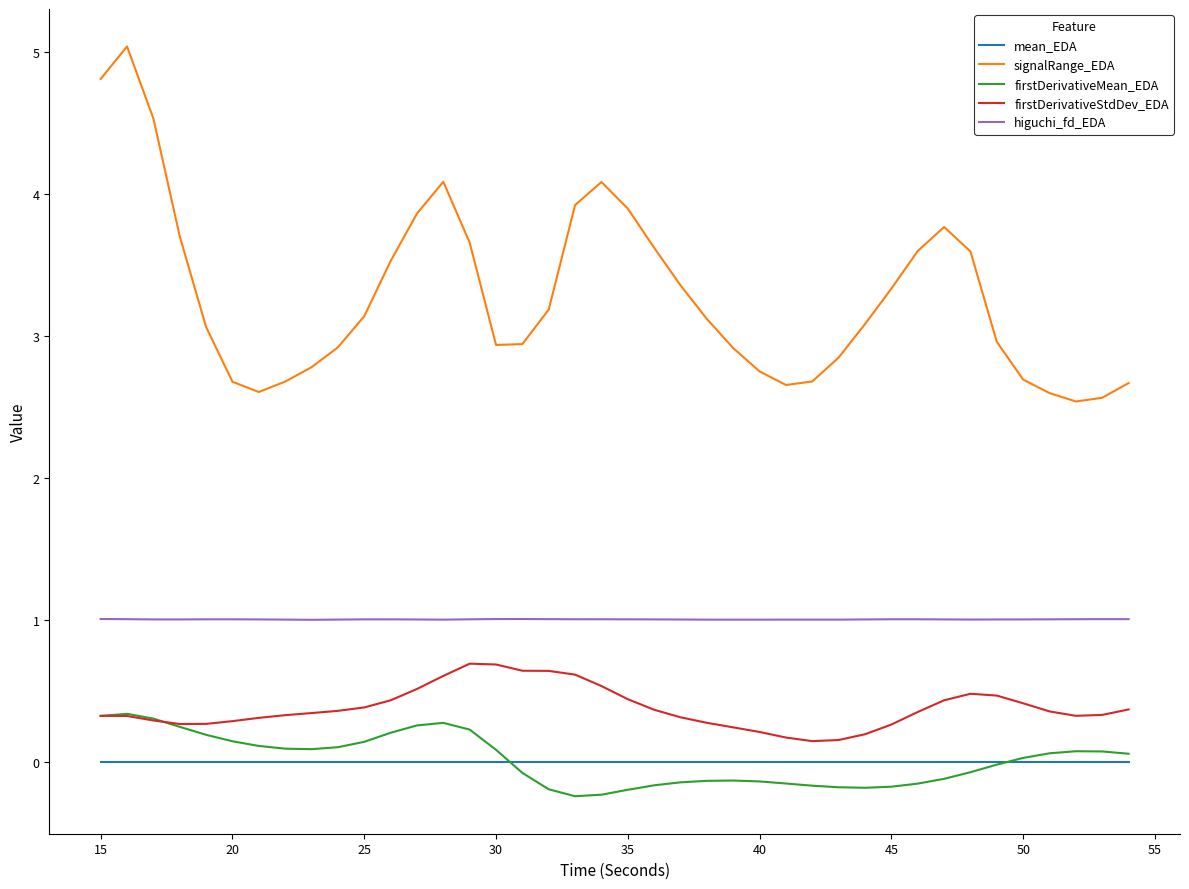

Rank the series by their maximum value, from lowest to highest.

mean_EDA, firstDerivativeMean_EDA, firstDerivativeStdDev_EDA, higuchi_fd_EDA, signalRange_EDA